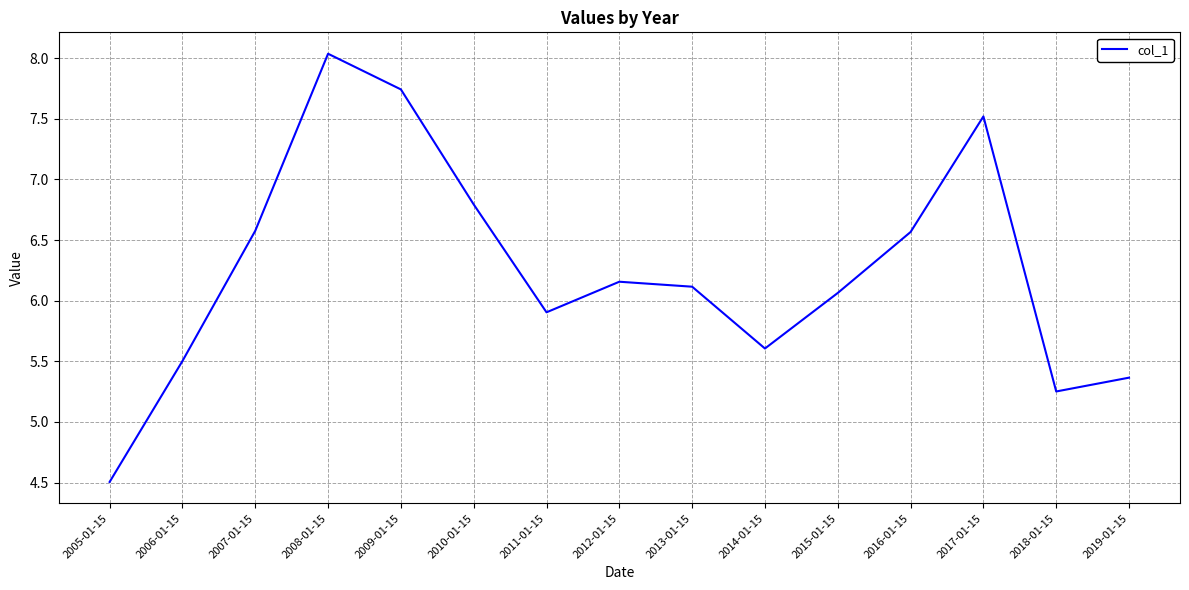

Which has a higher value, 2008-01-15 or 2005-01-15?

2008-01-15